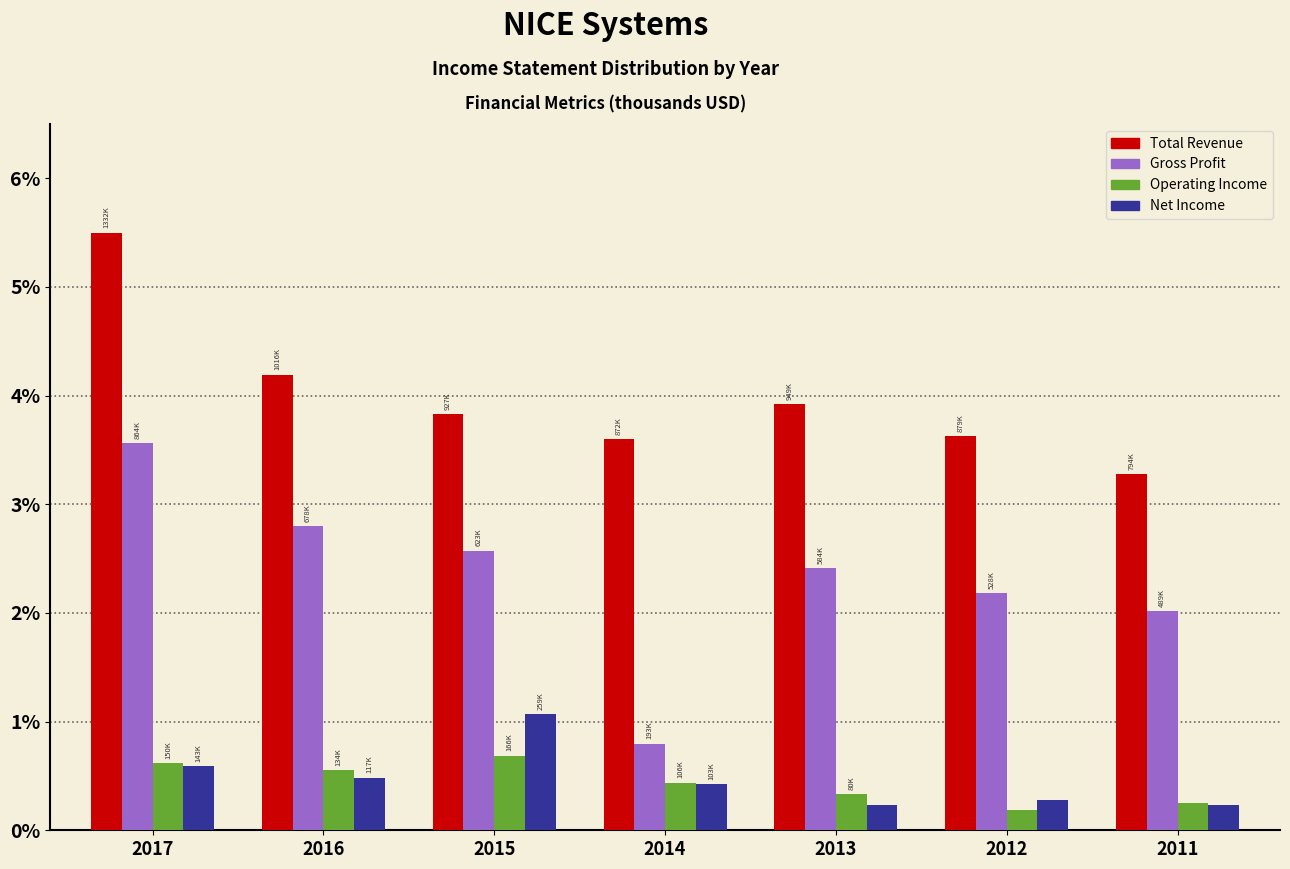

Reading right to left, transcribe all the data shown in this chart.

Total Revenue: 2011=3.3	2012=3.6	2013=3.9	2014=3.6	2015=3.8	2016=4.2	2017=5.5
Gross Profit: 2011=2.0	2012=2.2	2013=2.4	2014=0.8	2015=2.6	2016=2.8	2017=3.6
Operating Income: 2011=0.2	2012=0.2	2013=0.3	2014=0.4	2015=0.7	2016=0.6	2017=0.6
Net Income: 2011=0.2	2012=0.3	2013=0.2	2014=0.4	2015=1.1	2016=0.5	2017=0.6